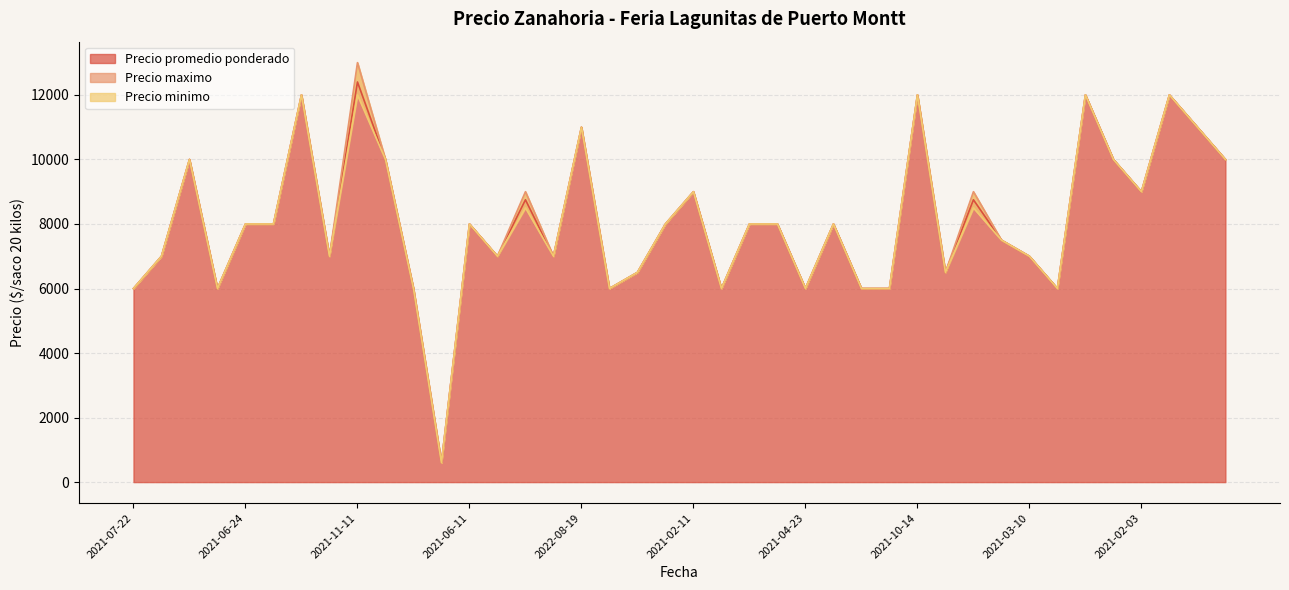

Does the chart have visible grid lines?

Yes